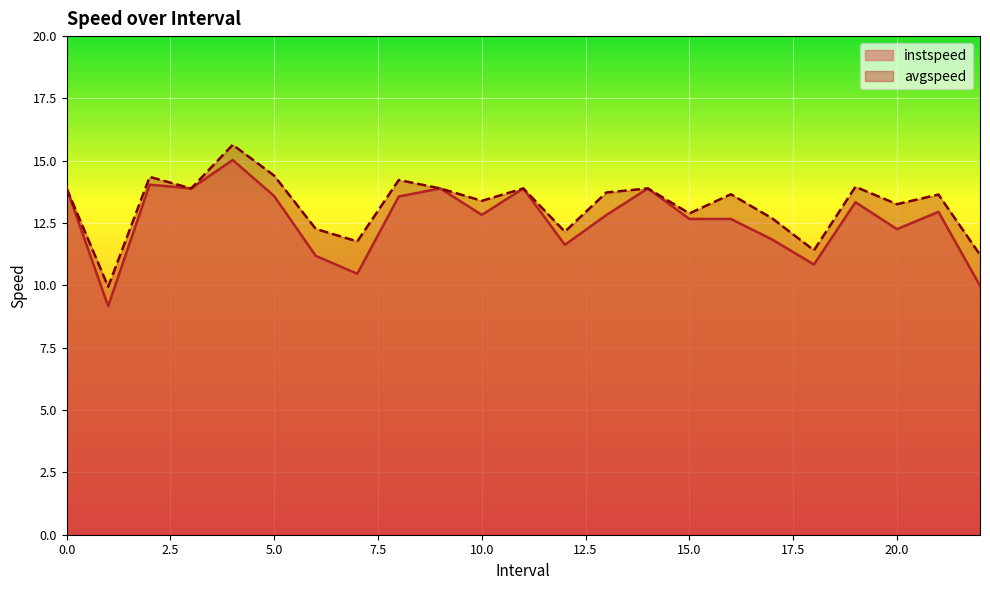

At which category is the sum across all series the highest?

4.0